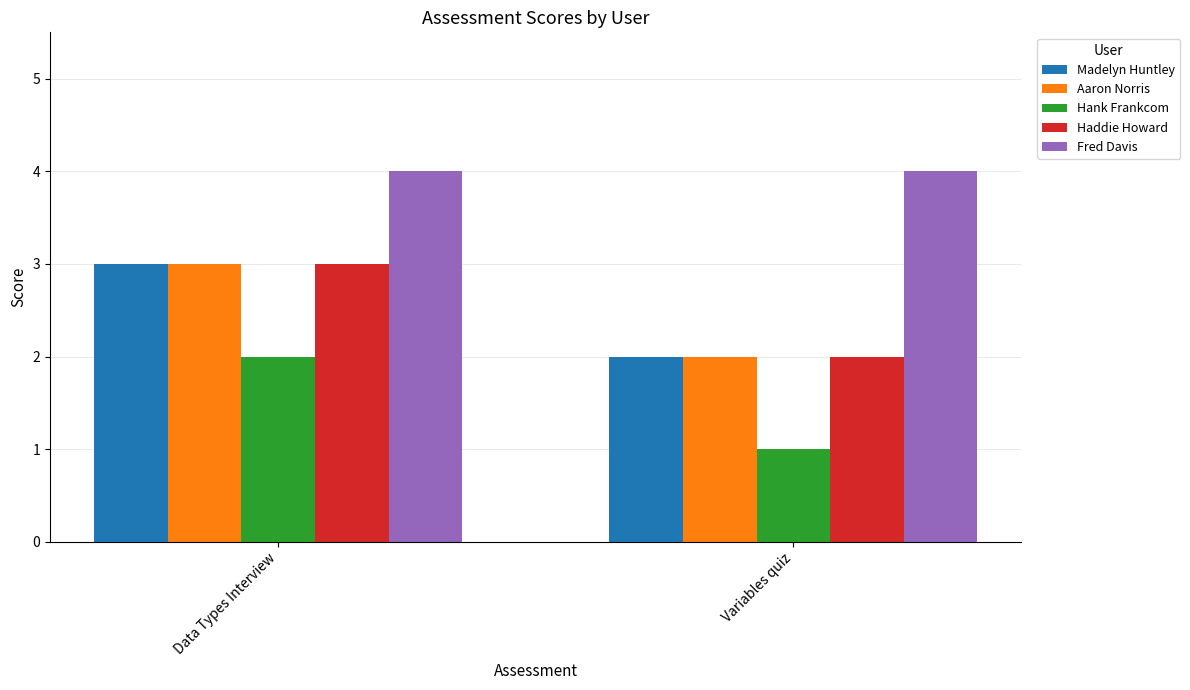

What is the difference between the highest and lowest values at Variables quiz?

3